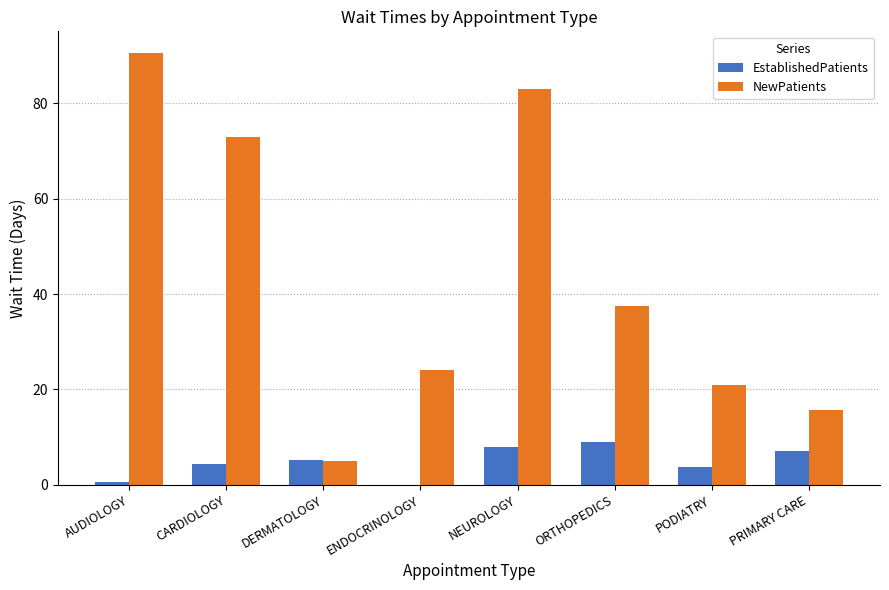

Is it true that NewPatients equals 24.0 at ENDOCRINOLOGY?

True